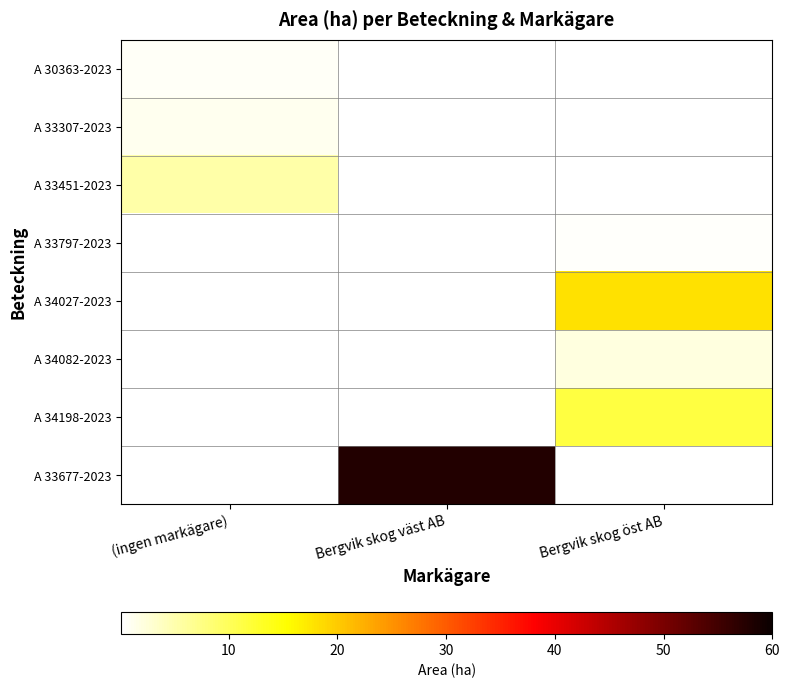

The A 34082-2023 series shows 3.3 at Bergvik skog öst AB. True or false?

False